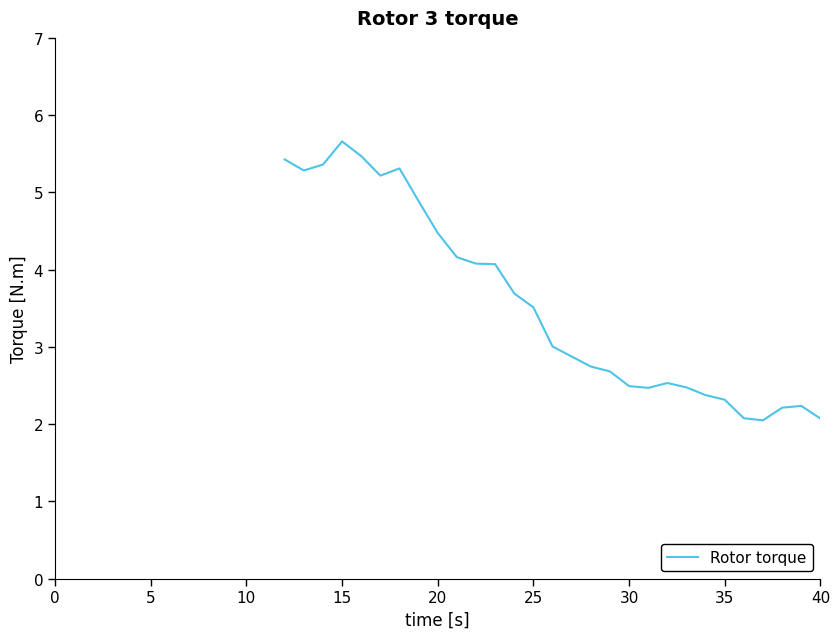

What is the difference between the maximum and minimum values?

3.6